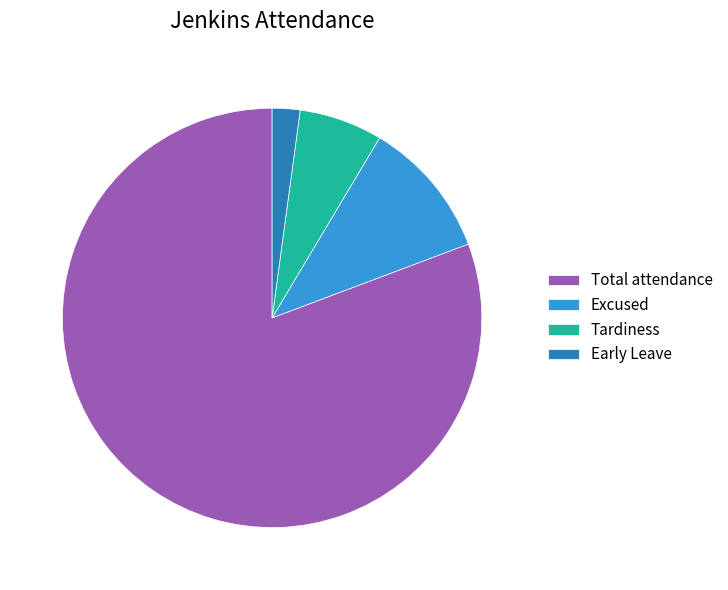

Does Total attendance represent more than half of the total?

Yes